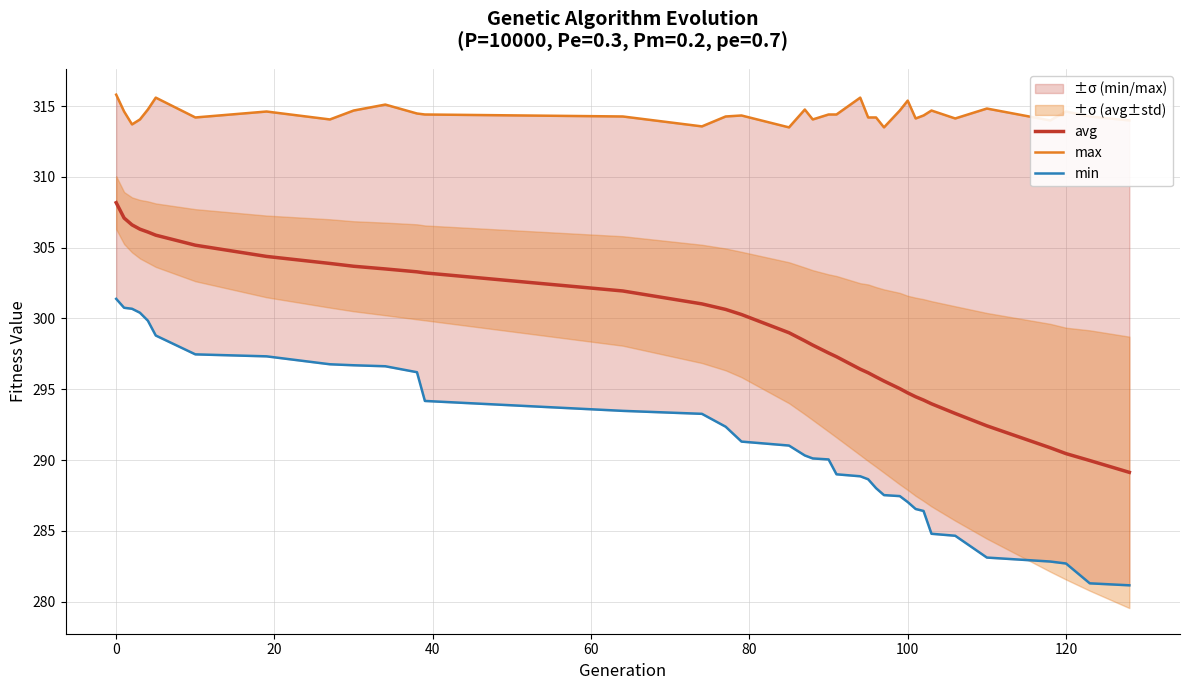

True or false: avg has more than 2 points higher than both neighbors.

False